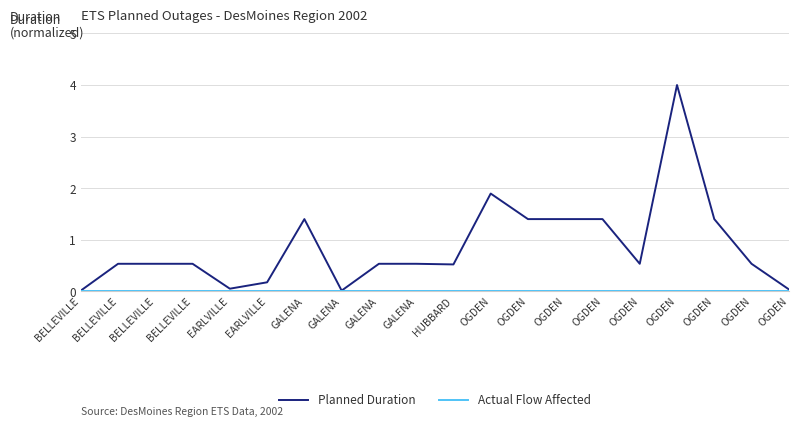

At which label does Actual Flow Affected reach its peak?

BELLEVILLE